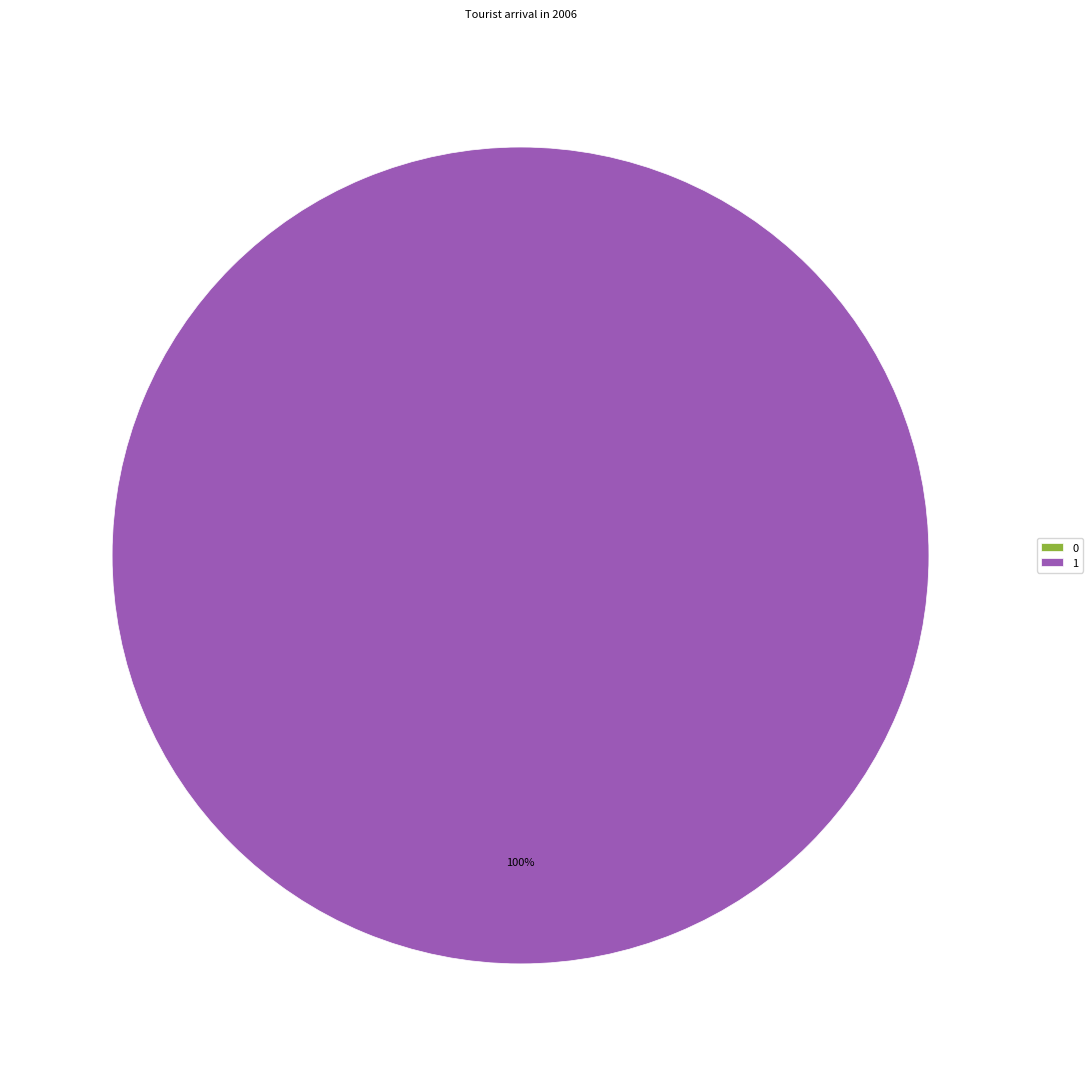

To the nearest percent, what is the average slice percentage?

50%